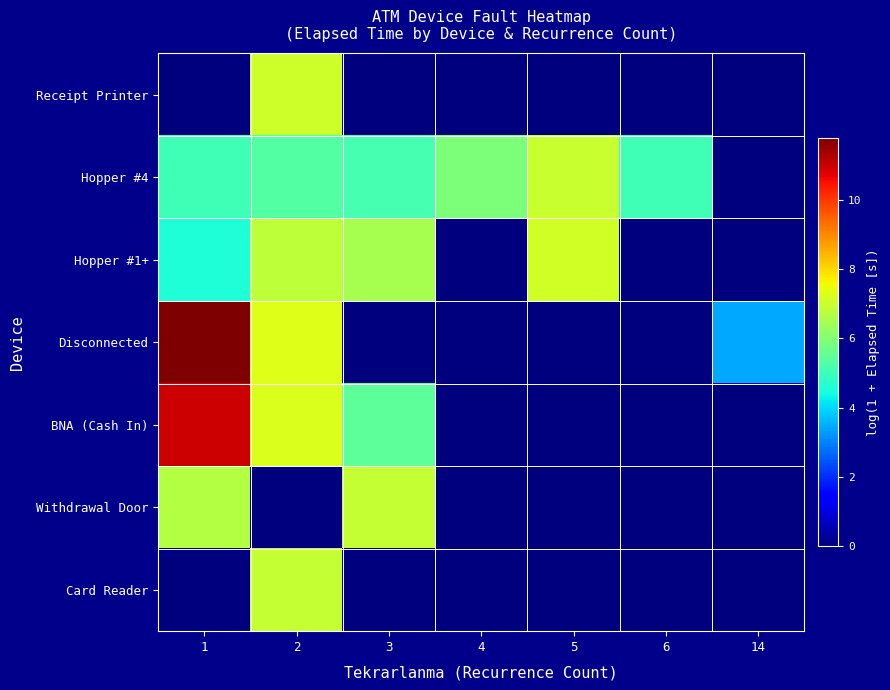

Reading left to right, transcribe all the data shown in this chart.

Receipt Printer: 1=0.0	2=7.1	3=0.0	4=0.0	5=0.0	6=0.0	14=0.0
Hopper #4: 1=5.0	2=5.3	3=5.1	4=5.9	5=7.0	6=5.0	14=0.0
Hopper #1+: 1=4.6	2=6.8	3=6.5	4=0.0	5=7.1	6=0.0	14=0.0
Disconnected: 1=11.8	2=7.3	3=0.0	4=0.0	5=0.0	6=0.0	14=3.4
BNA (Cash In): 1=11.0	2=7.2	3=5.5	4=0.0	5=0.0	6=0.0	14=0.0
Withdrawal Door: 1=6.7	2=0.0	3=6.9	4=0.0	5=0.0	6=0.0	14=0.0
Card Reader: 1=0.0	2=6.9	3=0.0	4=0.0	5=0.0	6=0.0	14=0.0